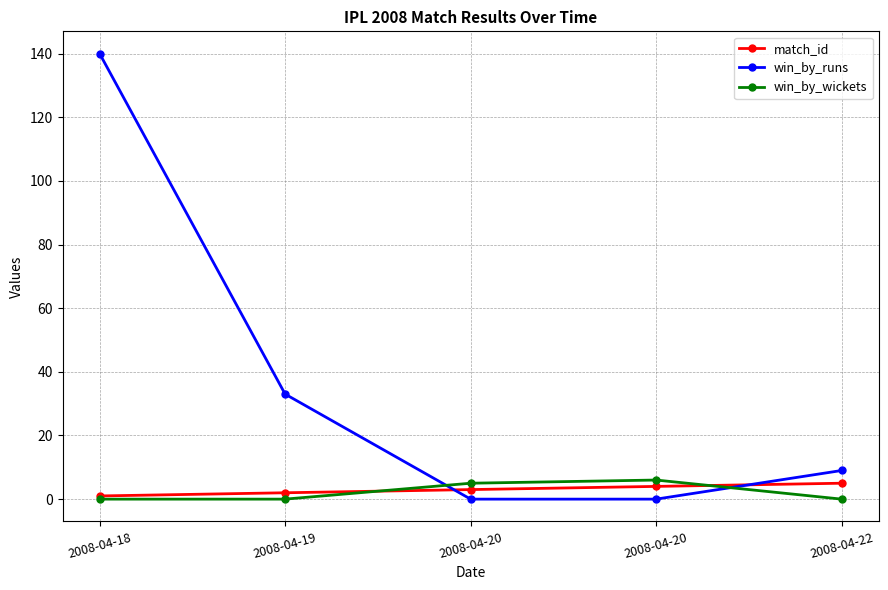

At 2008-04-22, list the series in order from smallest to largest.

win_by_wickets, match_id, win_by_runs